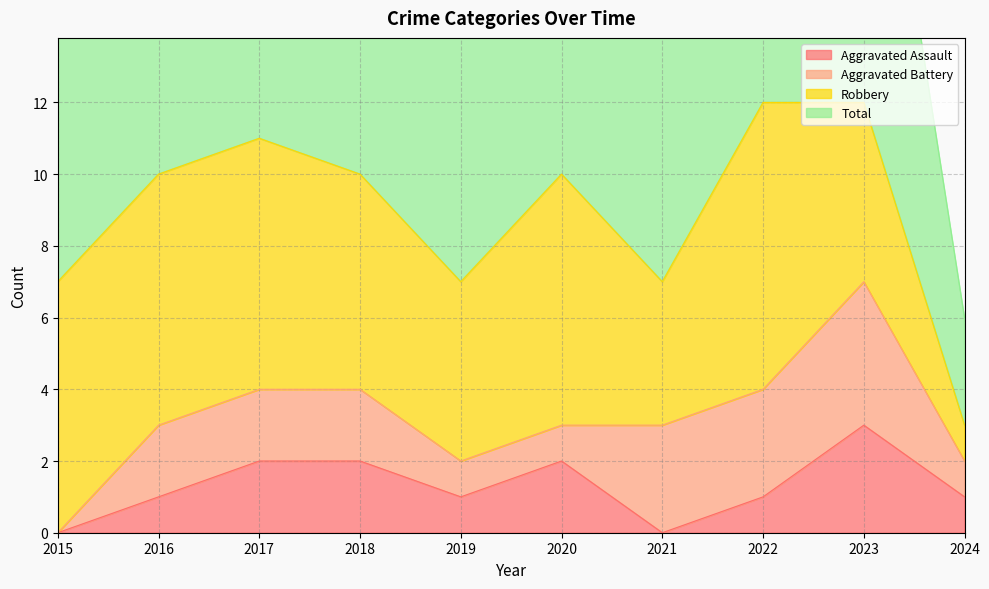

The value of Aggravated Assault at 2020 is 1. True or false?

False